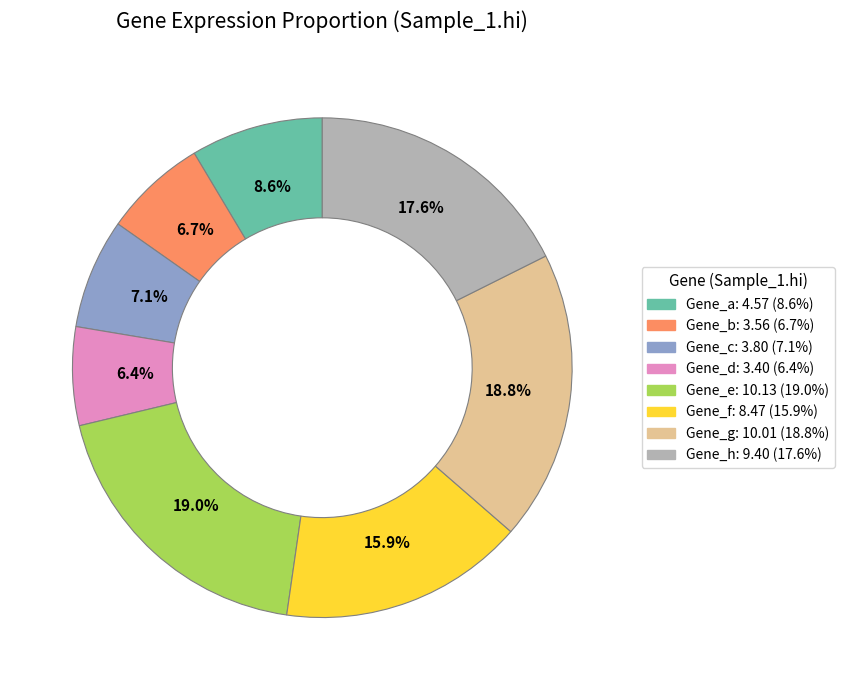

Which has a higher value, Gene_b or Gene_f?

Gene_f